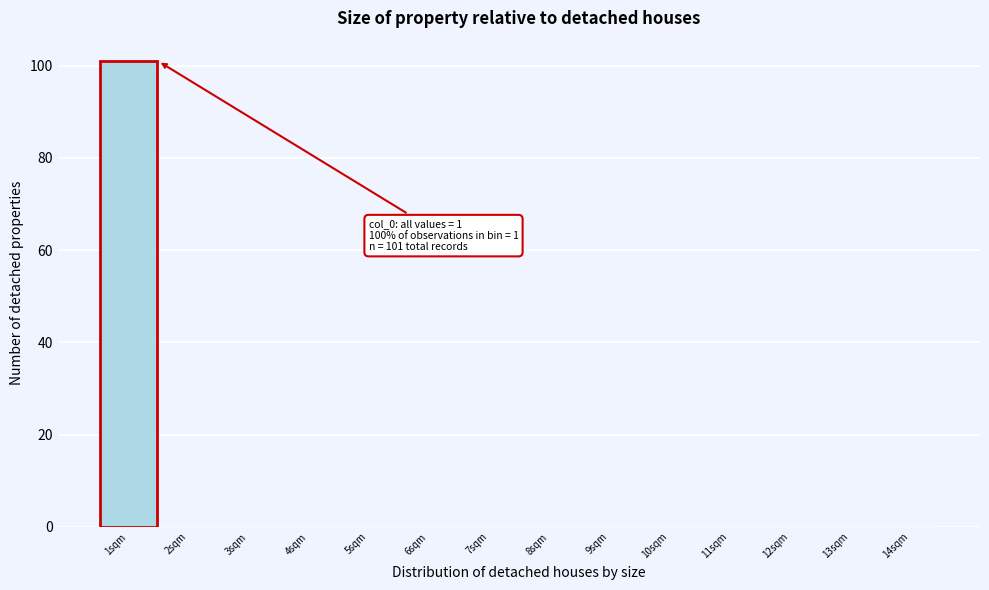

Which range on the x-axis has the tallest bar?

0.5 to 1.5